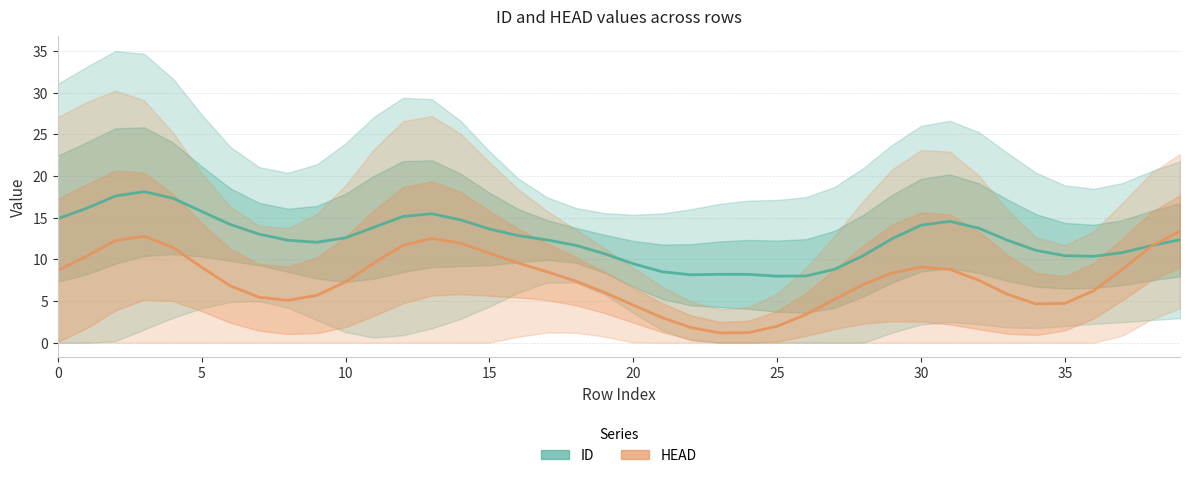

Which series has the widest spread of values?

HEAD